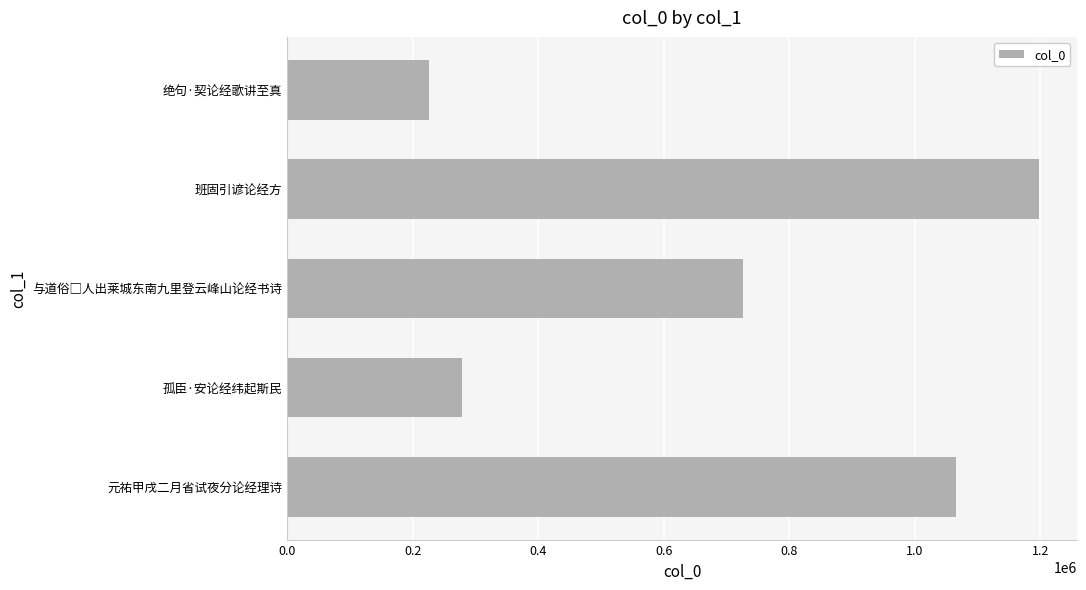

Which category has the lowest value across all series?

绝句·契论经歌讲至真